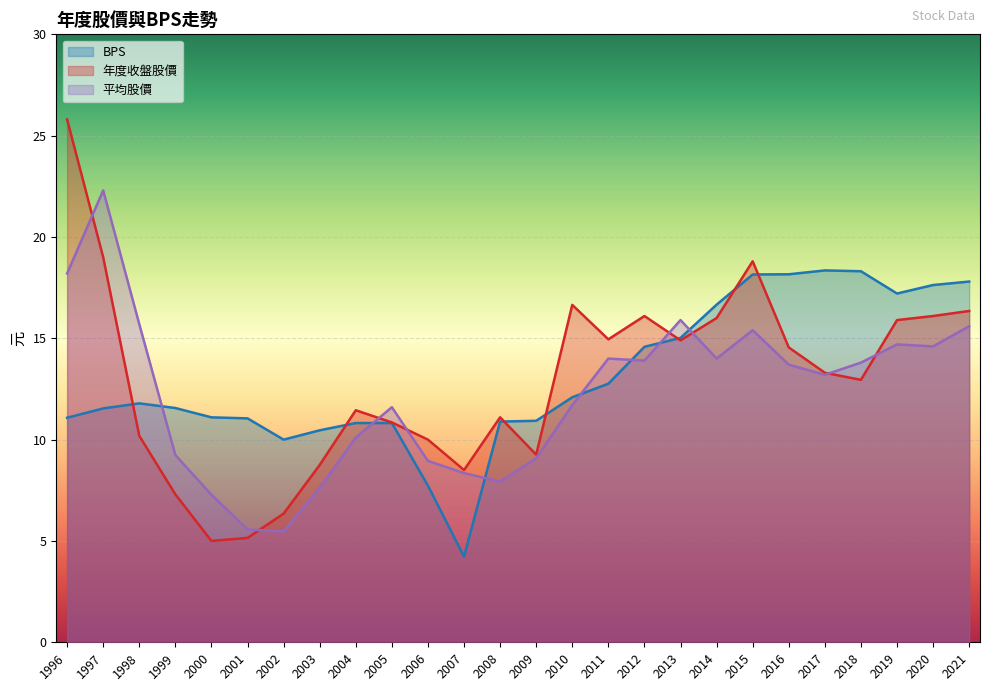

How many lines are shown in the chart?

3